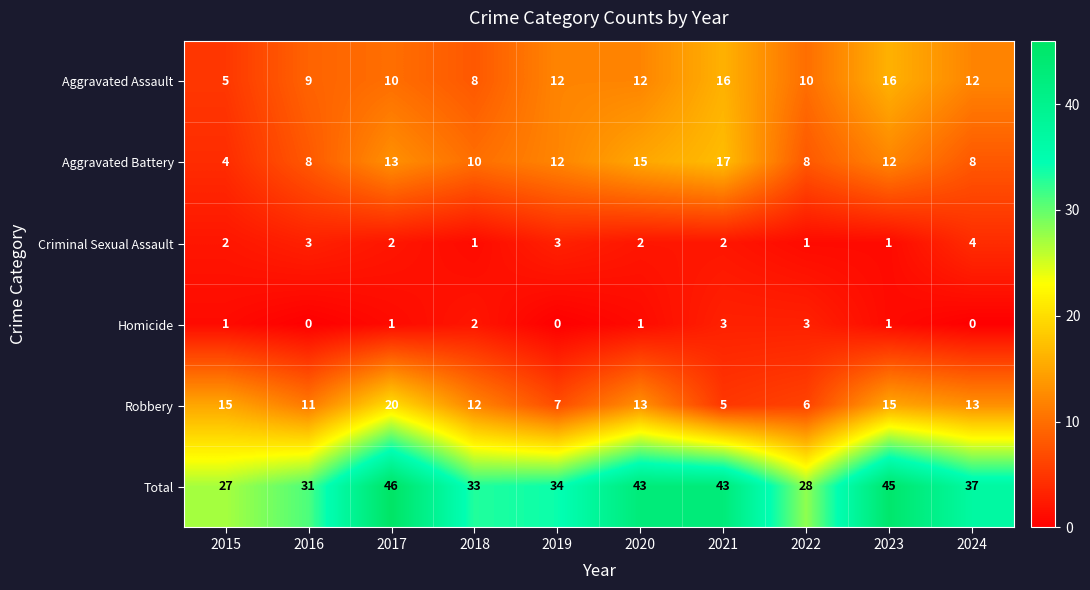

What is the difference between the maximum and minimum values in the Aggravated Assault series?

11